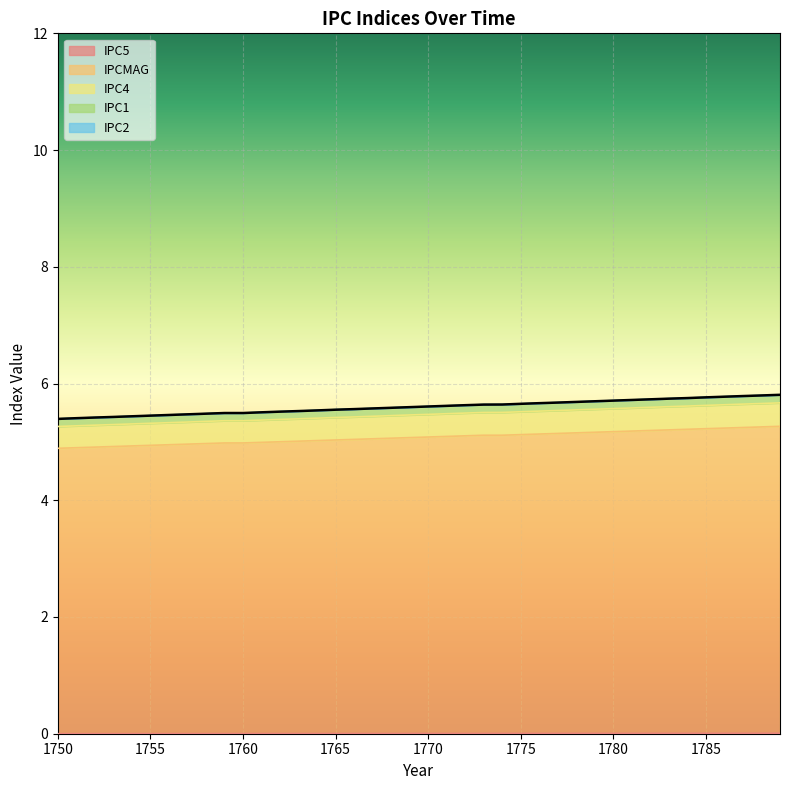

Does the chart display data point markers on the line(s)?

No